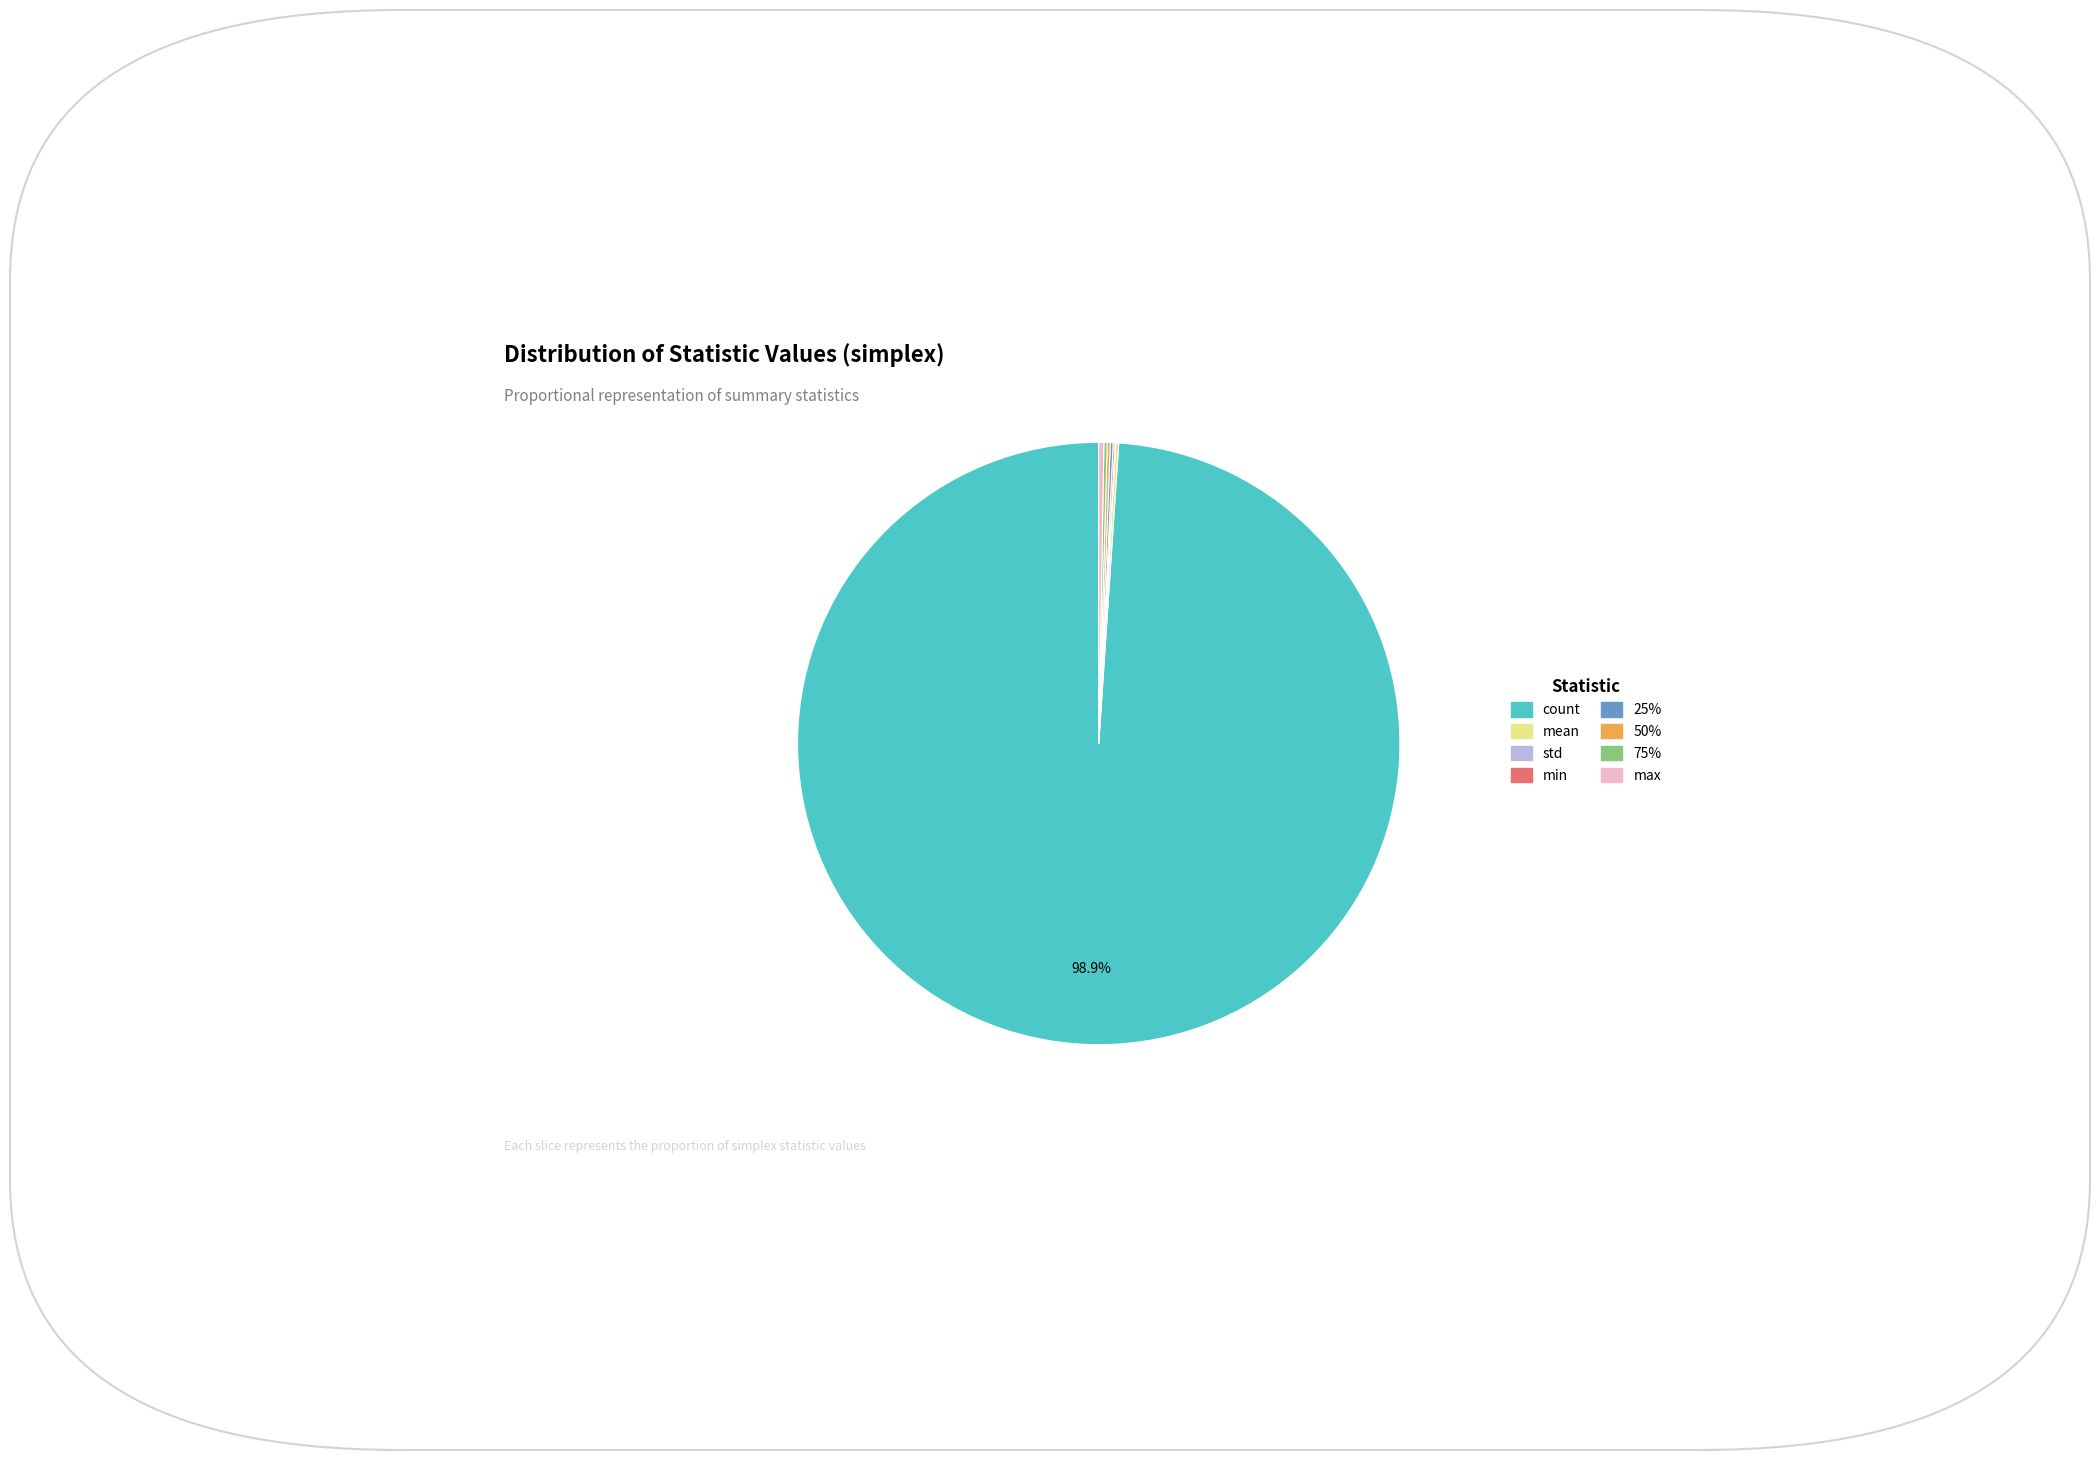

Which slice represents more than half of the pie?

count